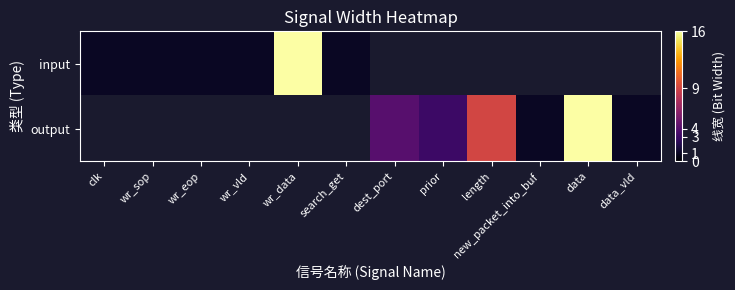

At which label does input reach its minimum?

clk